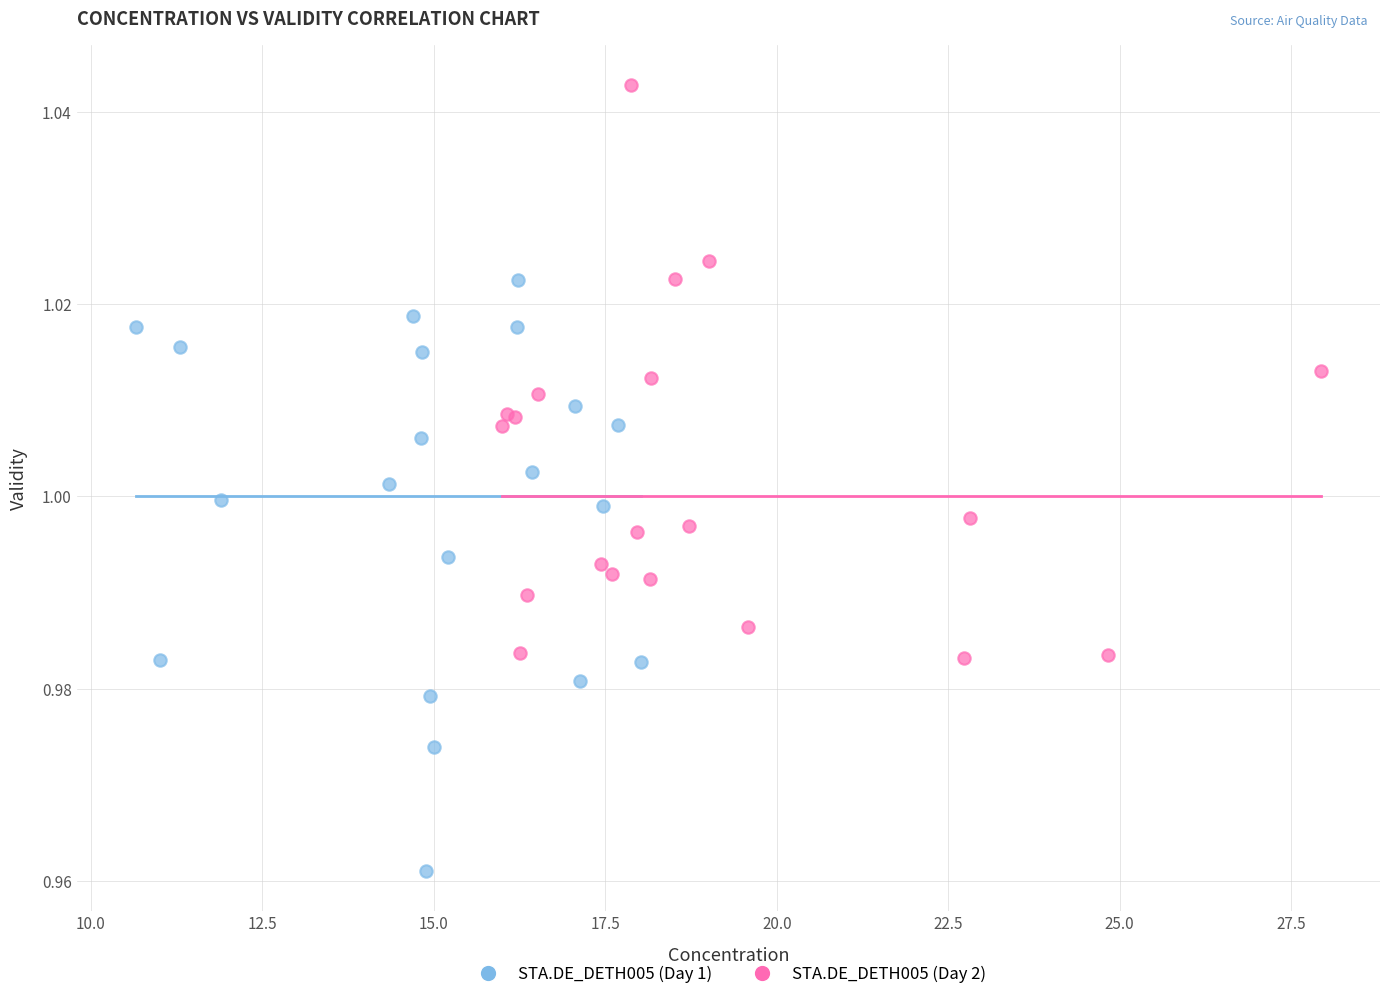

Which series reaches the minimum Y coordinate?

STA.DE_DETH005 (Day 1)